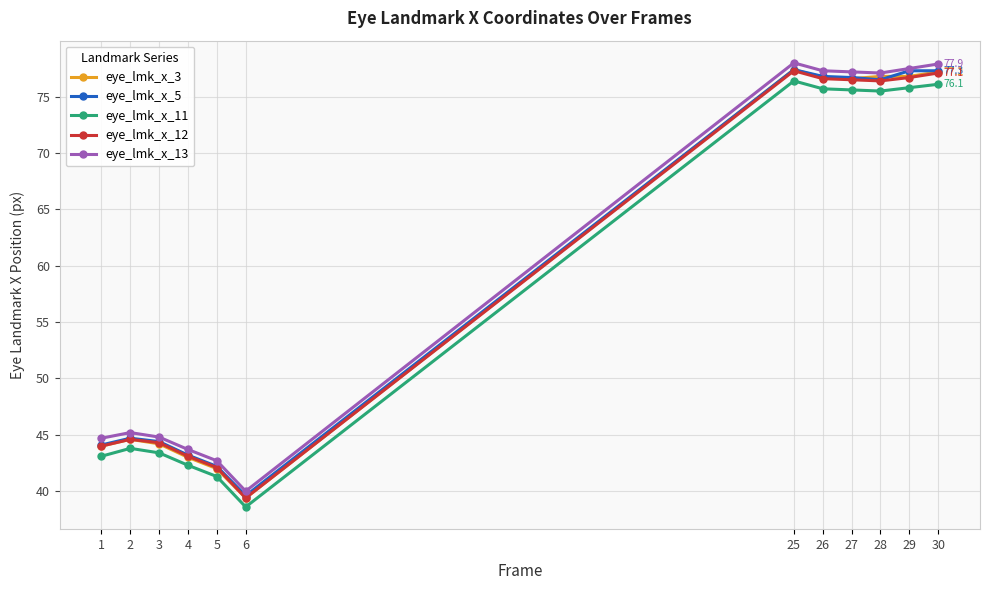

What is the value of the eye_lmk_x_3 point at the 6th from the left?

39.4